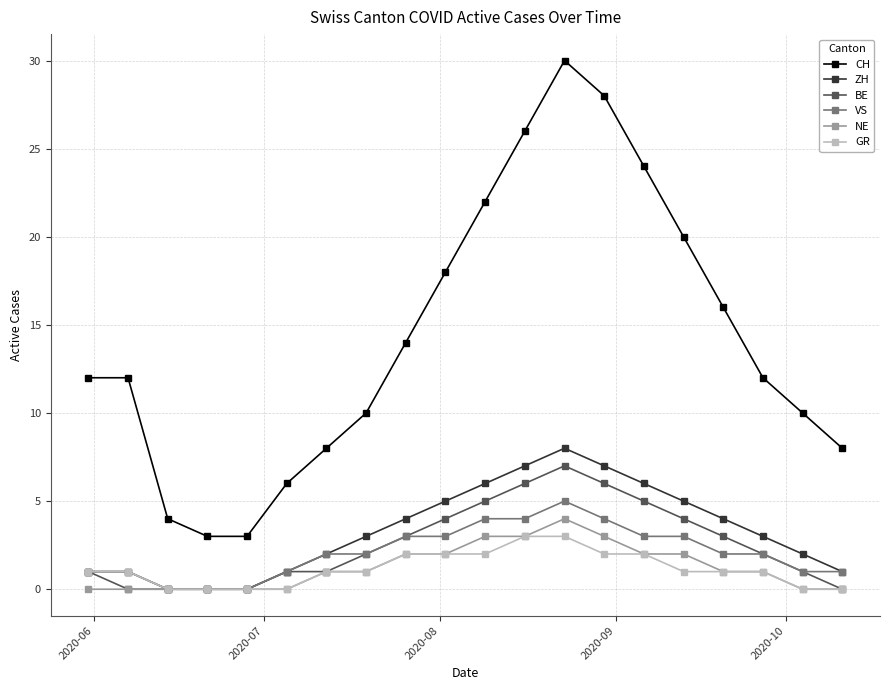

What is the value of the CH point at the 15th from the left?

24